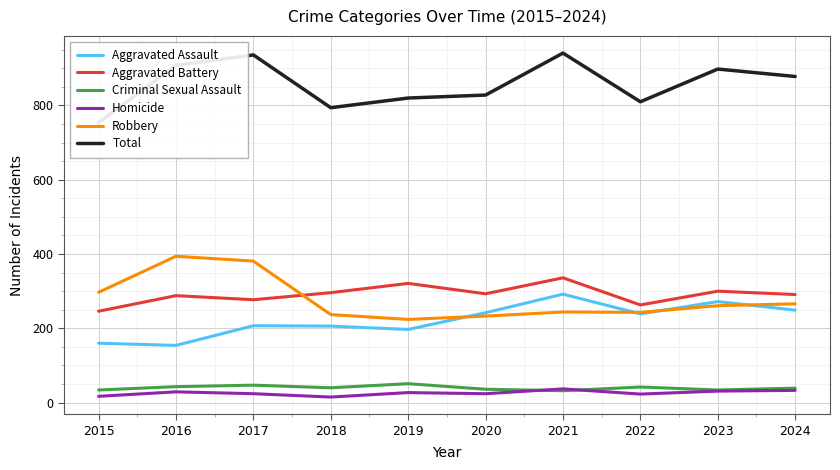

How many interior local valleys does the Total series have?

2